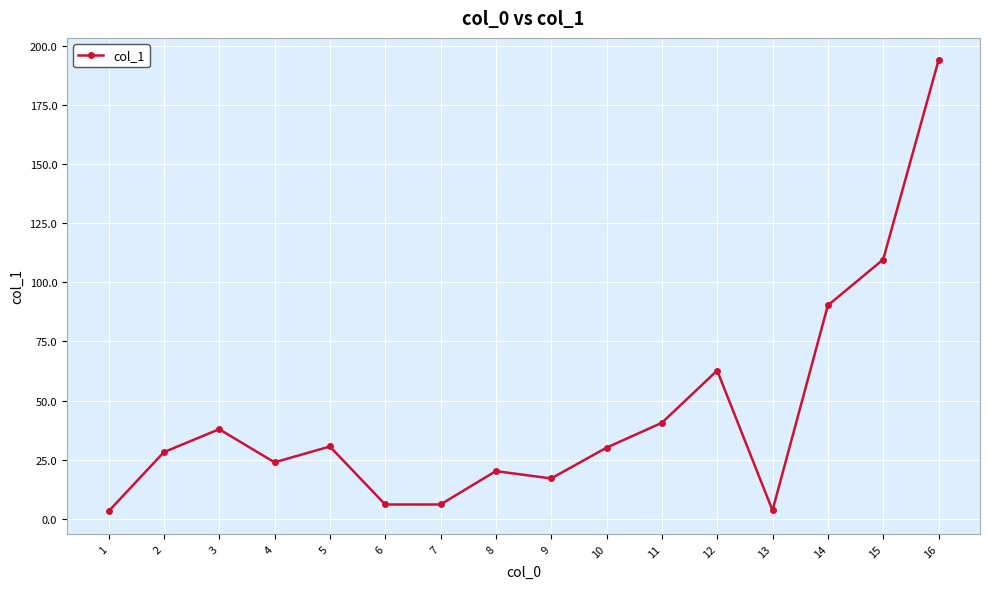

What is the difference between the values at 4 and 5?

6.7